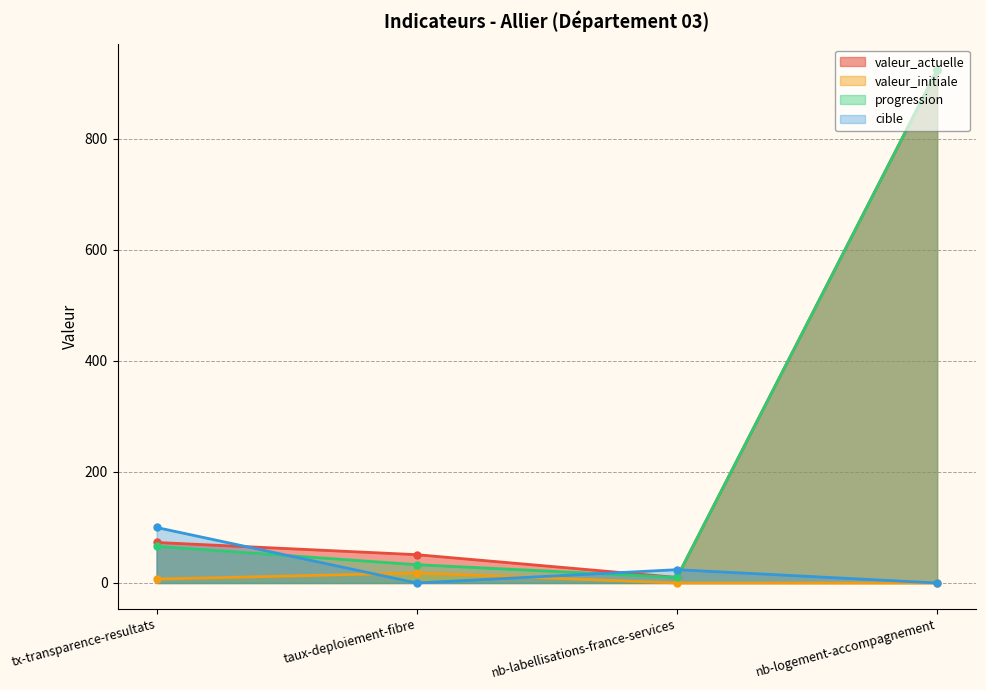

Is the value of valeur_actuelle at nb-logement-accompagnement greater than the value of progression at nb-labellisations-france-services?

Yes